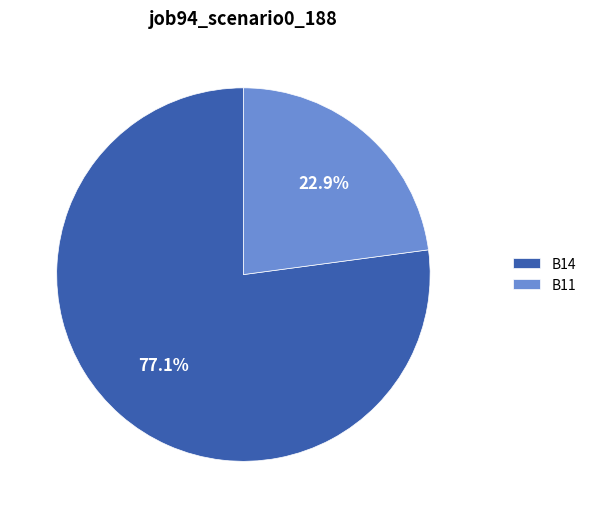

Rank the categories by value from highest to lowest.

B14, B11